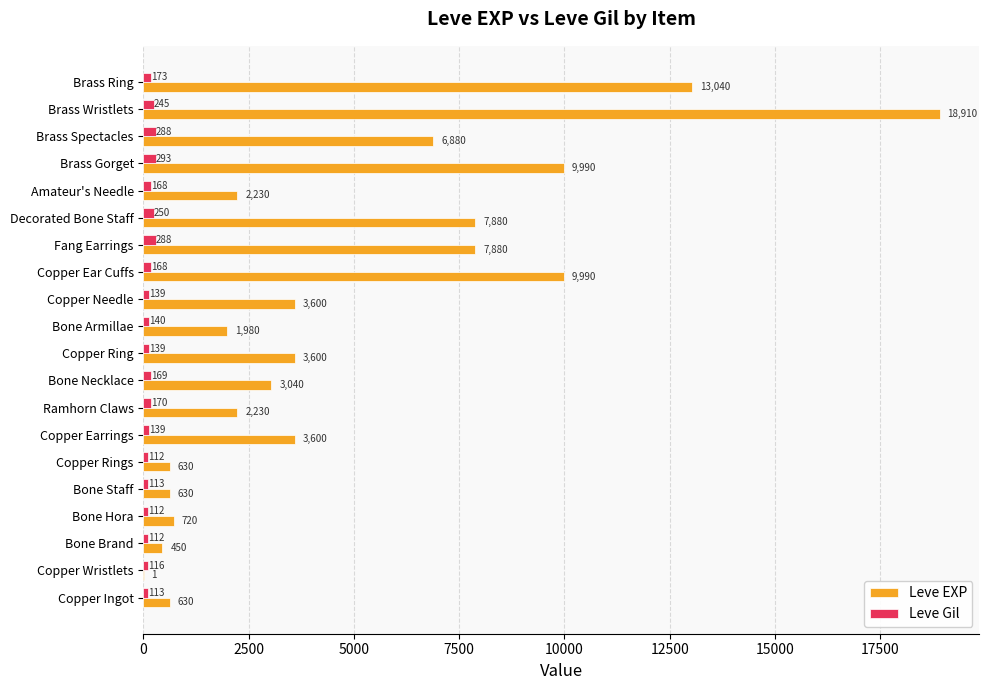

What is the maximum value for Leve Gil?

293